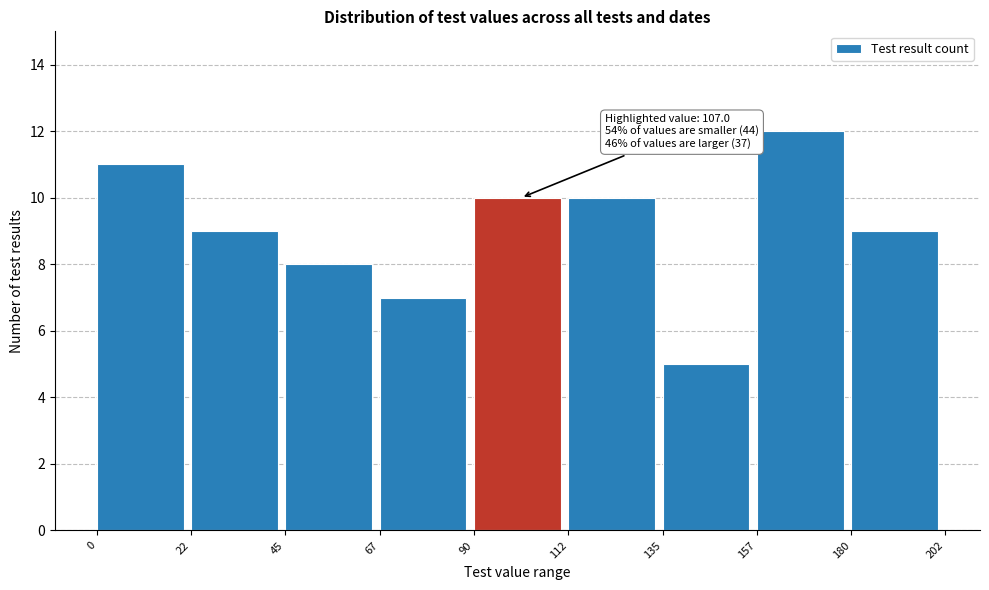

Which range on the x-axis has the tallest bar?

157 to 180